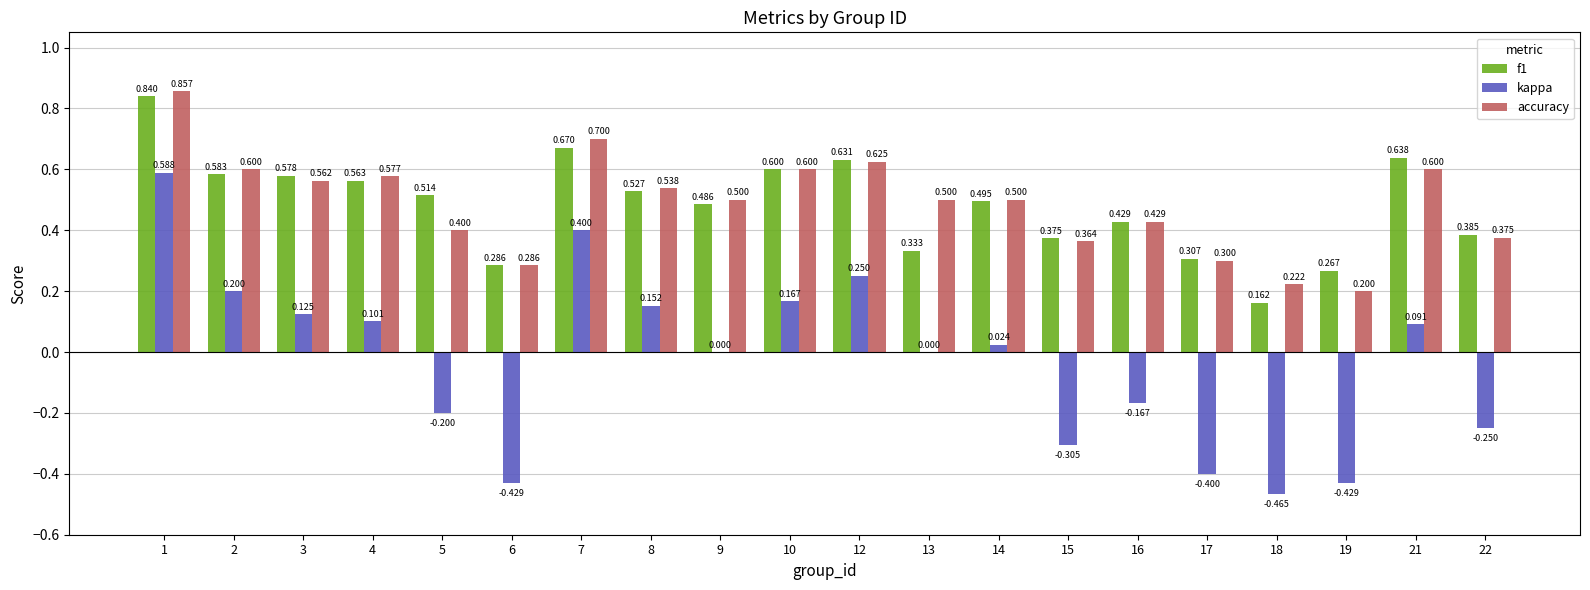

Which series has the largest total across all categories?

accuracy